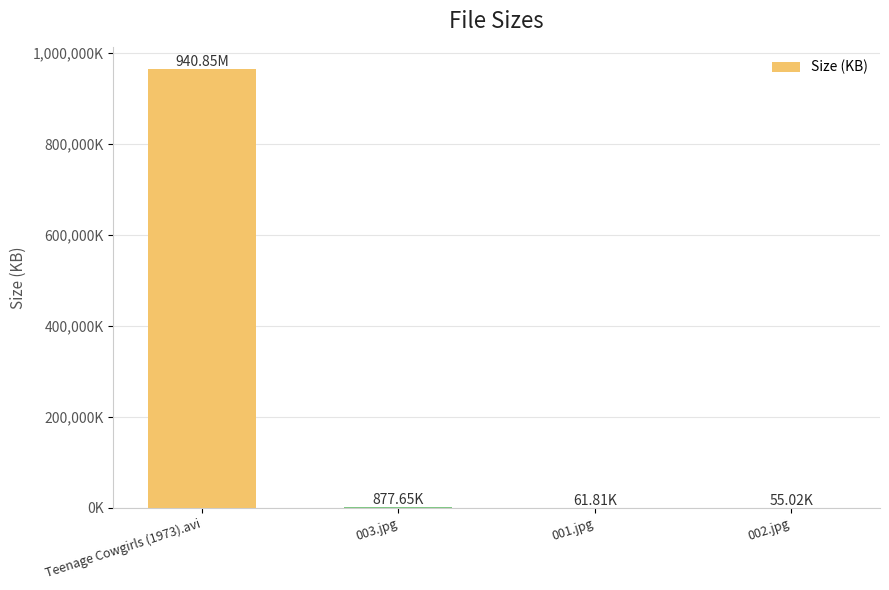

The chart shows a value of 877.6 at 003.jpg. True or false?

True